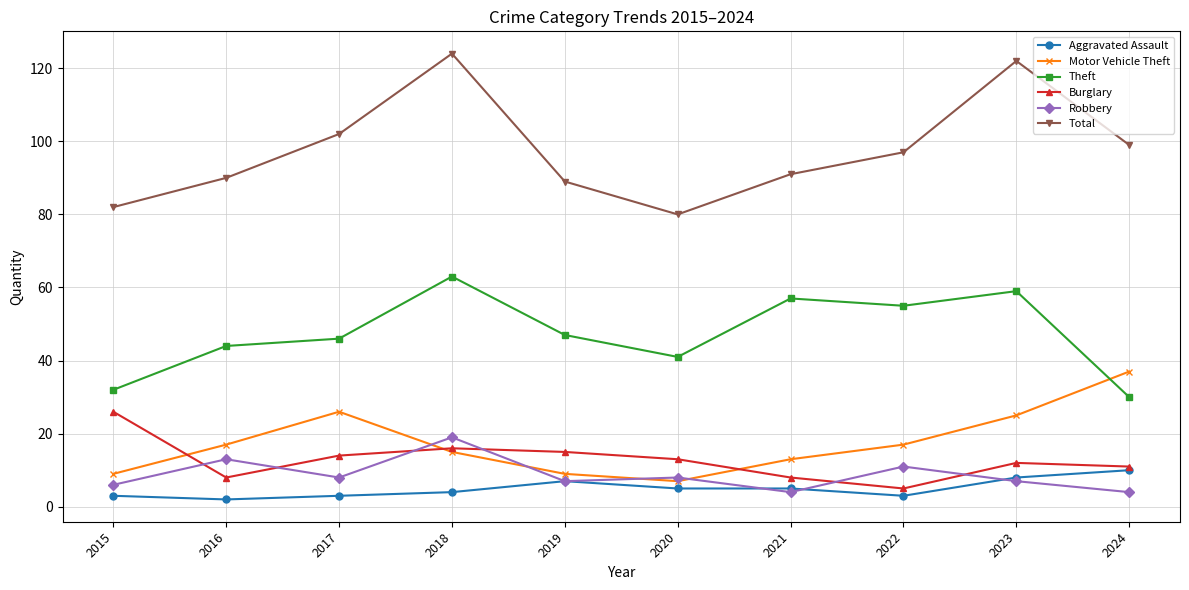

The value of Aggravated Assault at 2018 is 4. True or false?

True